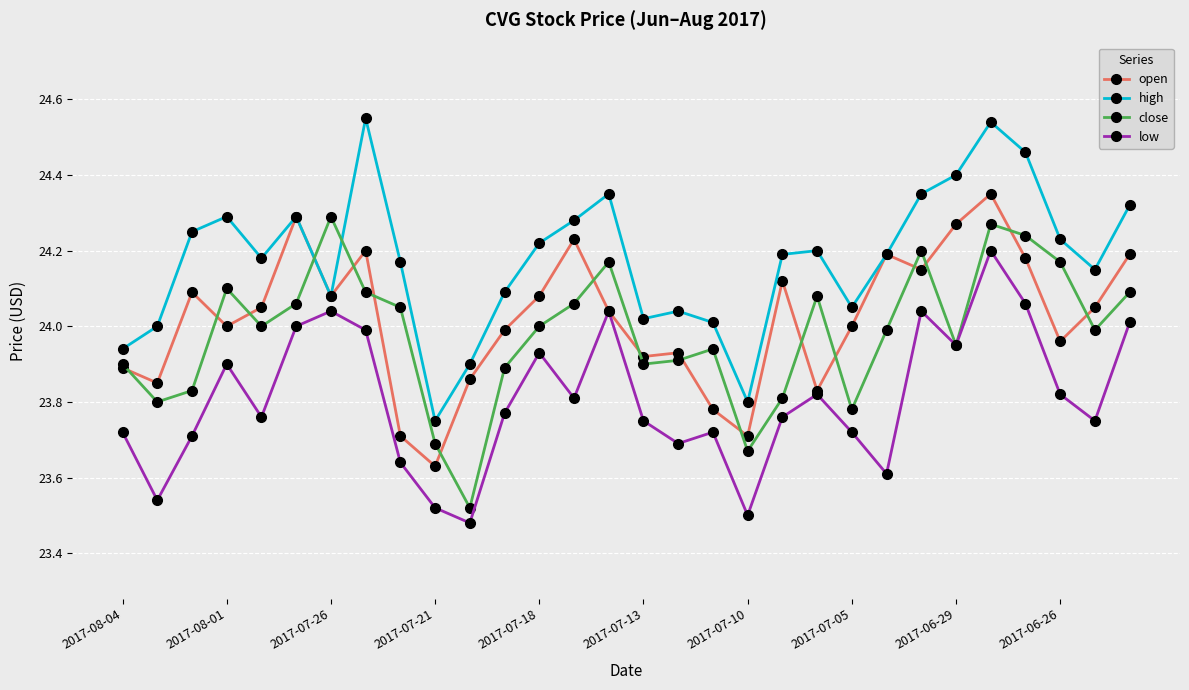

How many lines are shown in the chart?

4